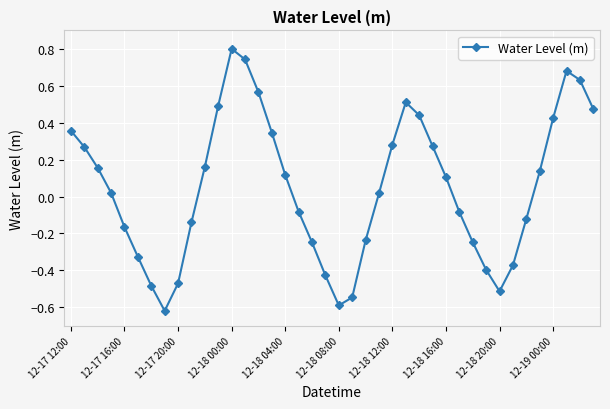

What is the maximum value shown in the chart?

0.8